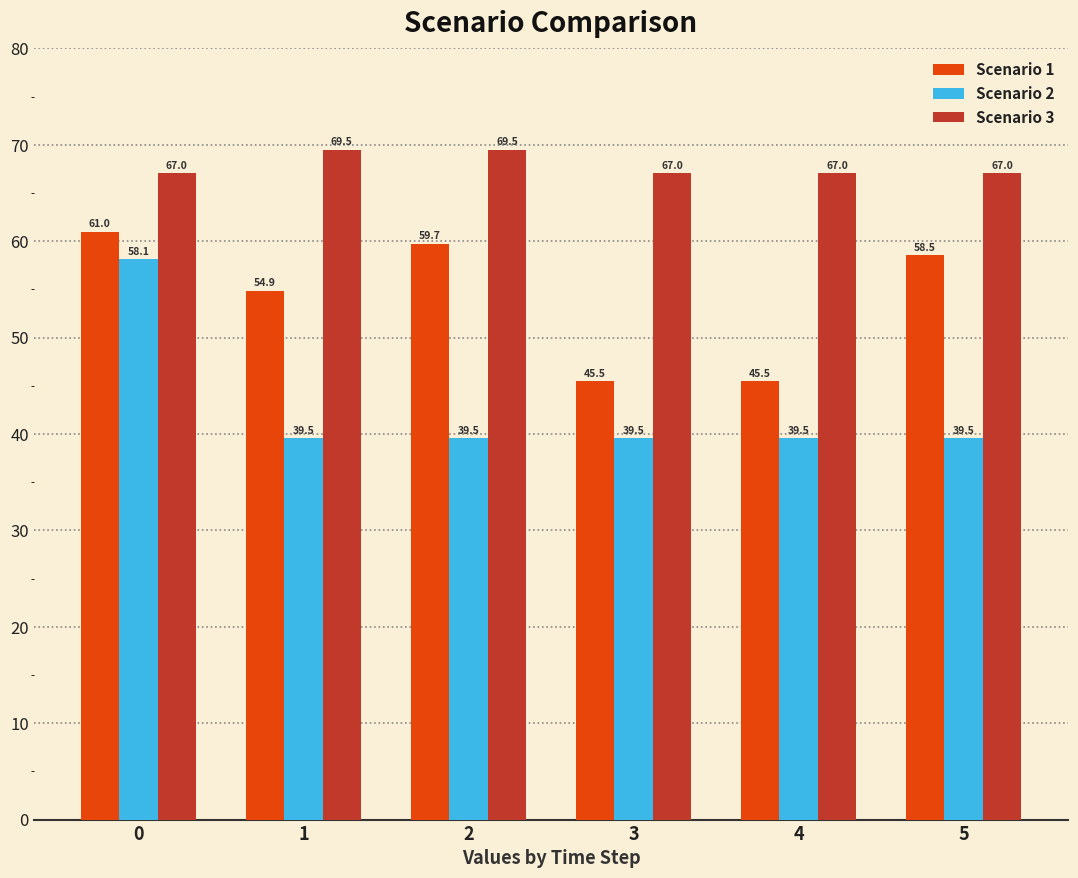

What is the lowest value of the Scenario 1 series?

45.5